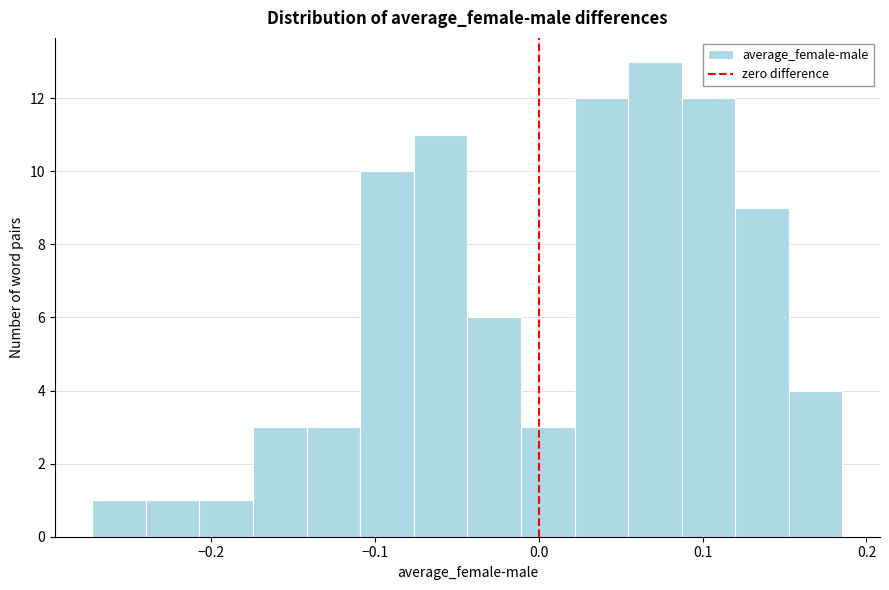

Around what value on the x-axis is the tallest bar? Give the approximate position of its centre, as read against the axis.

0.07